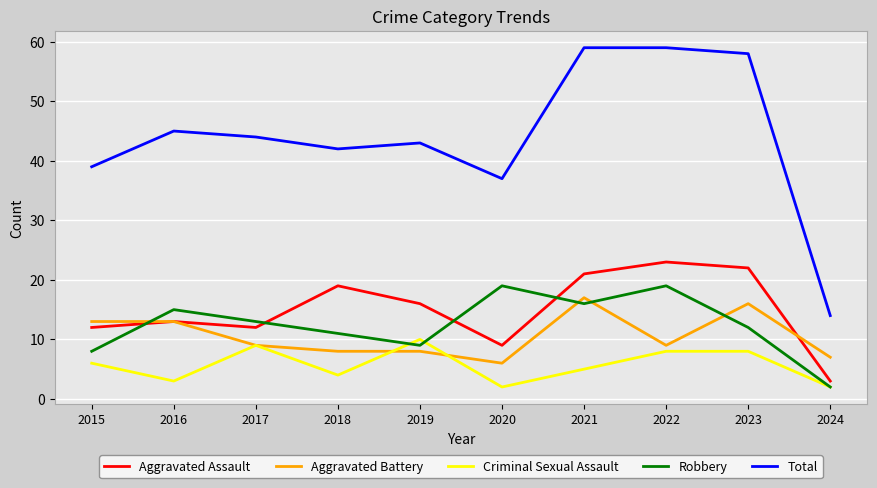

What is the approximate value of Aggravated Assault at 2019?

16